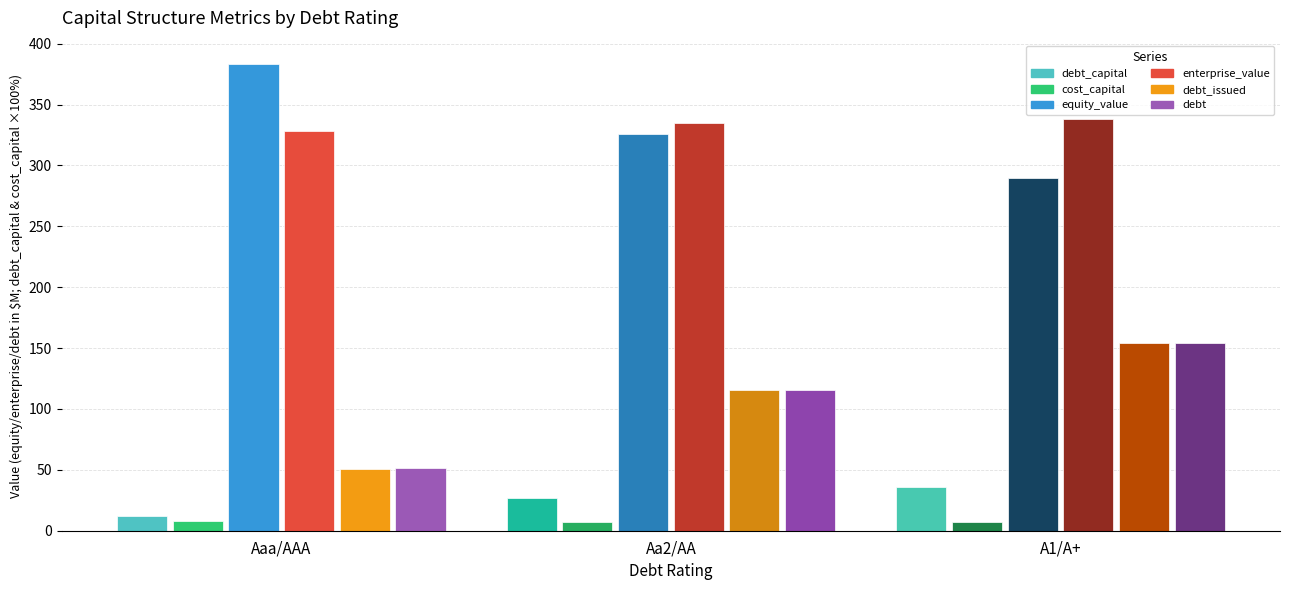

How many debt_capital values are between 0 and 1?

3